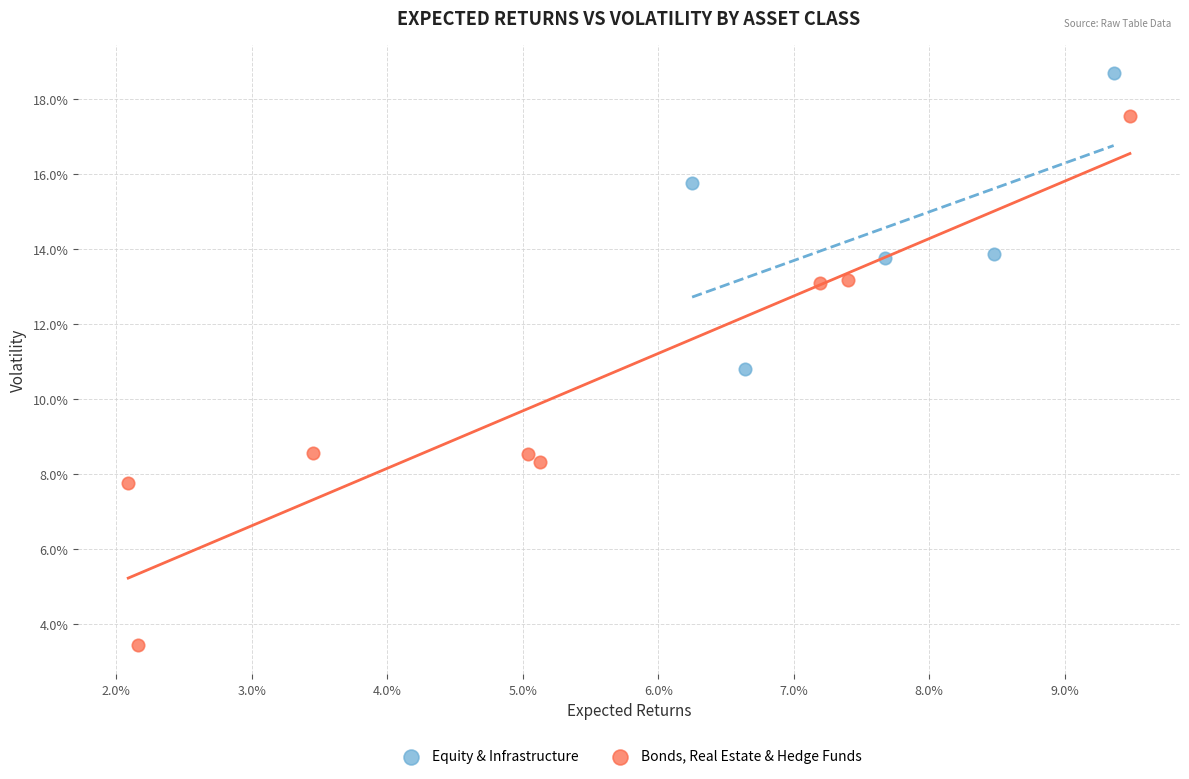

Which series contains the highest Y value?

Equity & Infrastructure